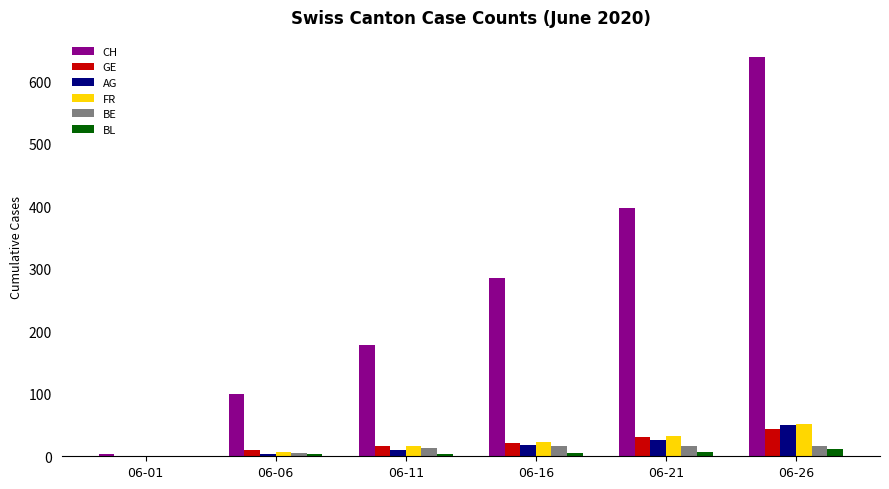

Between 06-01 and 06-11, which series saw the biggest shift?

CH